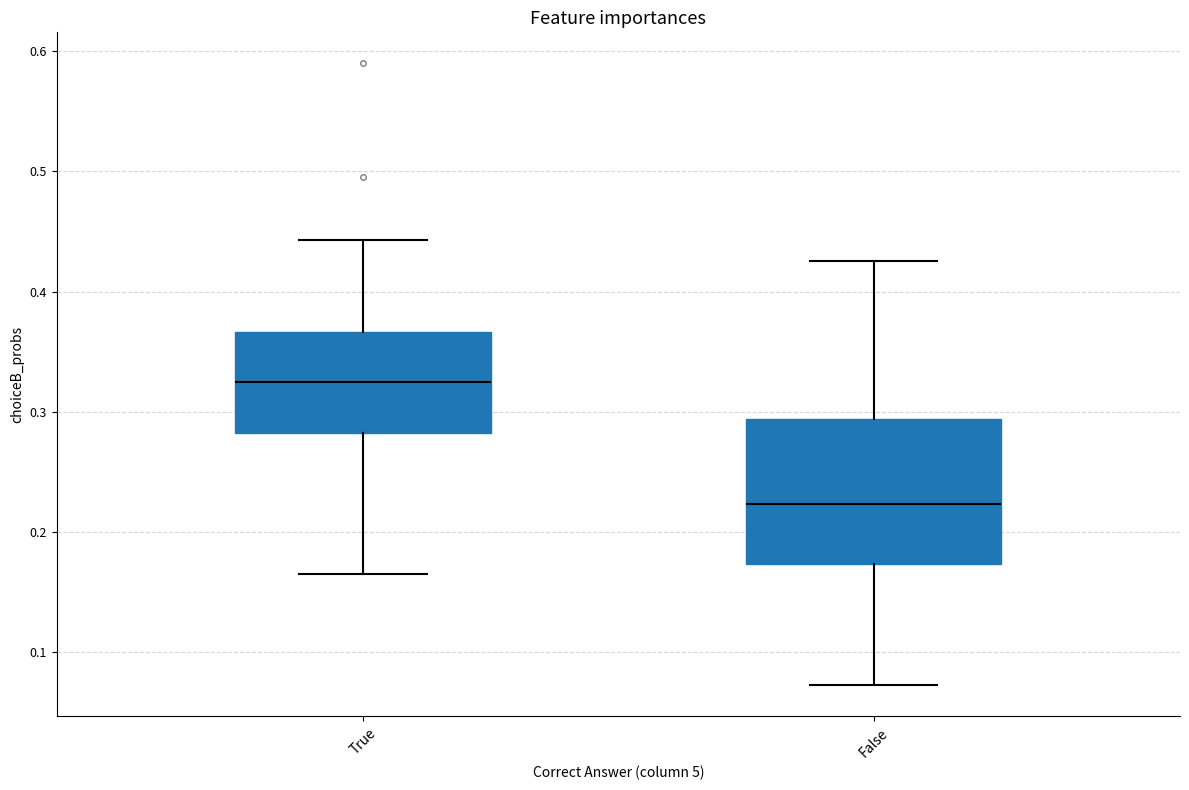

Which box's median line is the highest?

True